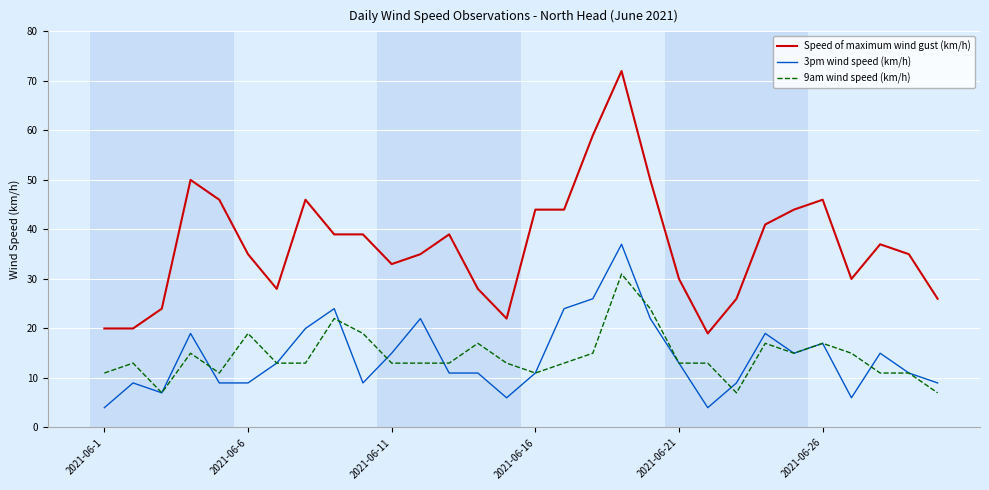

What is the maximum value for Speed of maximum wind gust (km/h)?

72